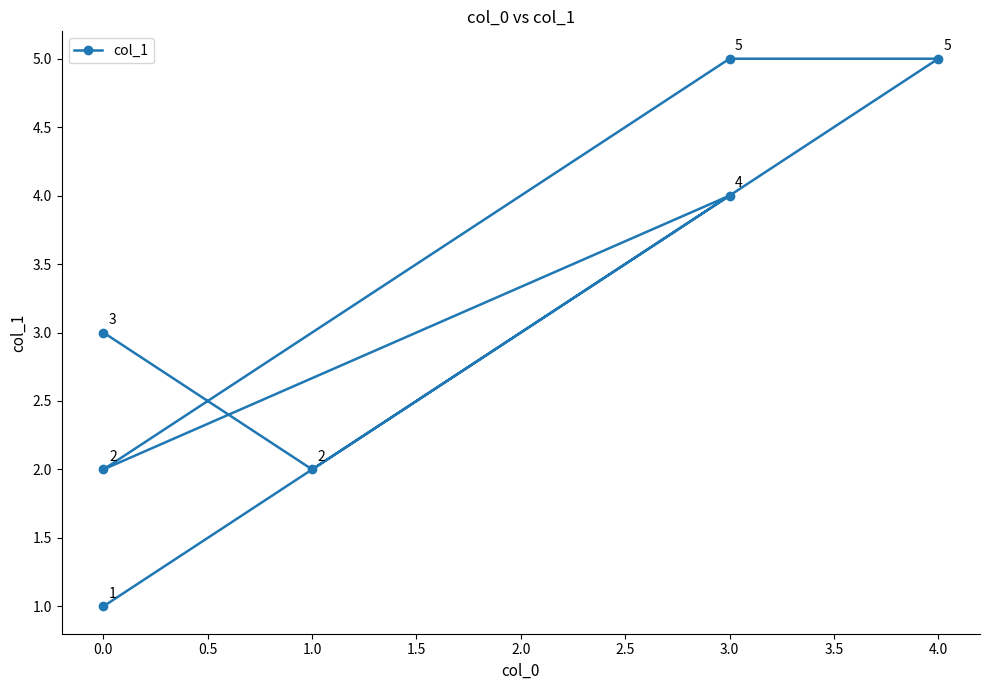

What is the label of the 4th point from the right?

3.0